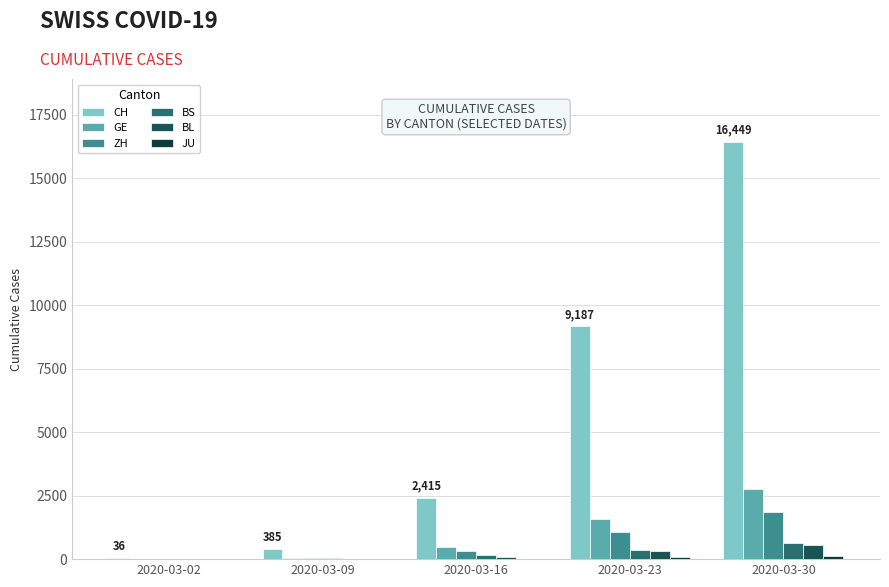

Is the value of CH at 2020-03-02 greater than the value of ZH at 2020-03-30?

No